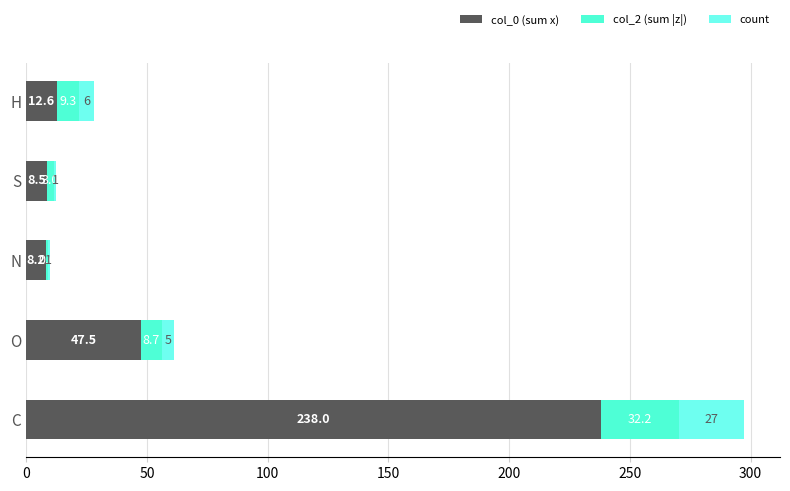

The value of col_0 (sum x) at O is 11.5. True or false?

False